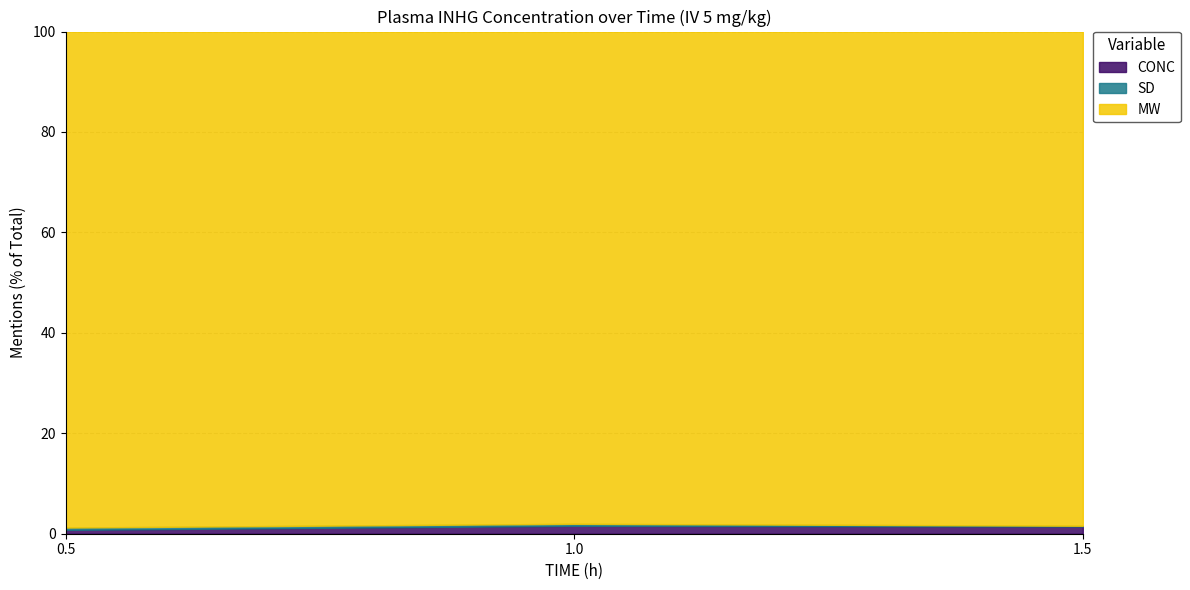

At which category is the sum across all series the highest?

1.0